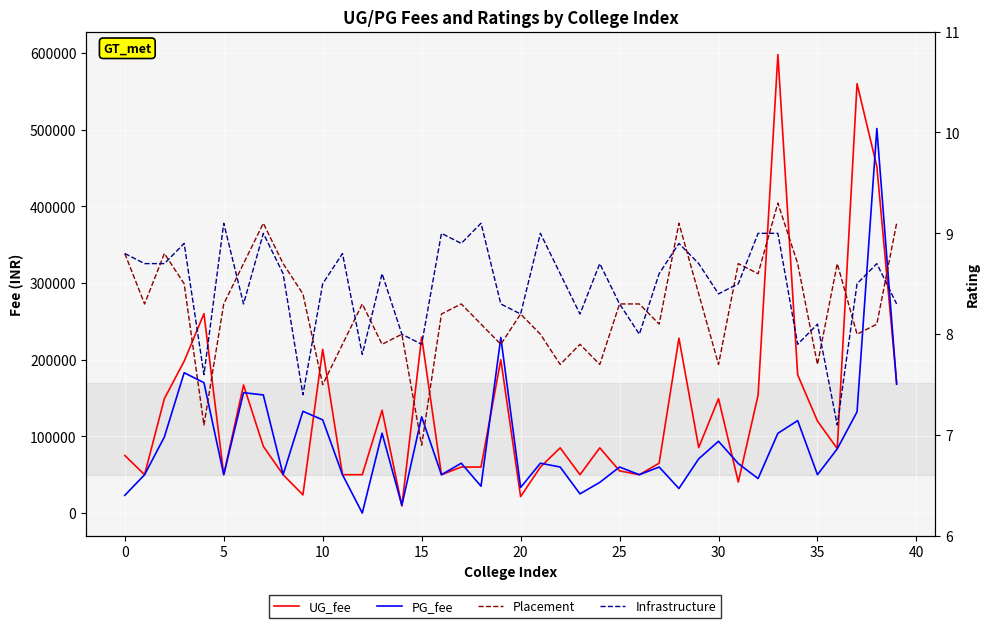

True or false: UG_fee and Infrastructure intersect in this chart.

False